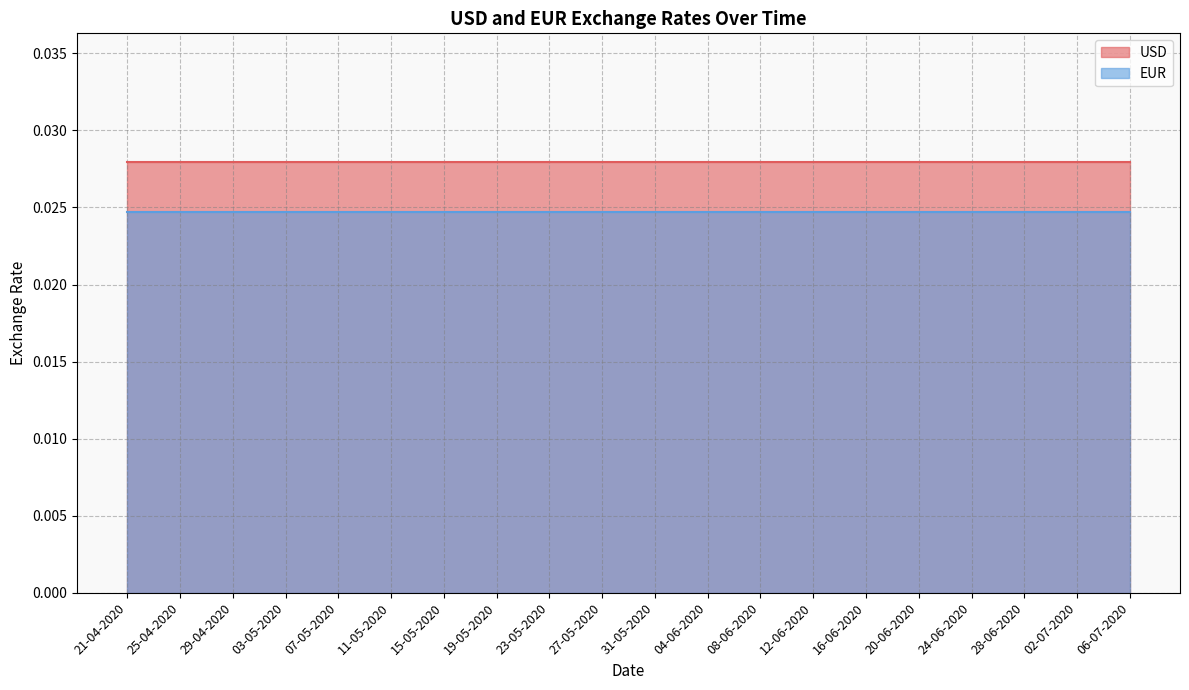

How many categories are shown in the chart?

20